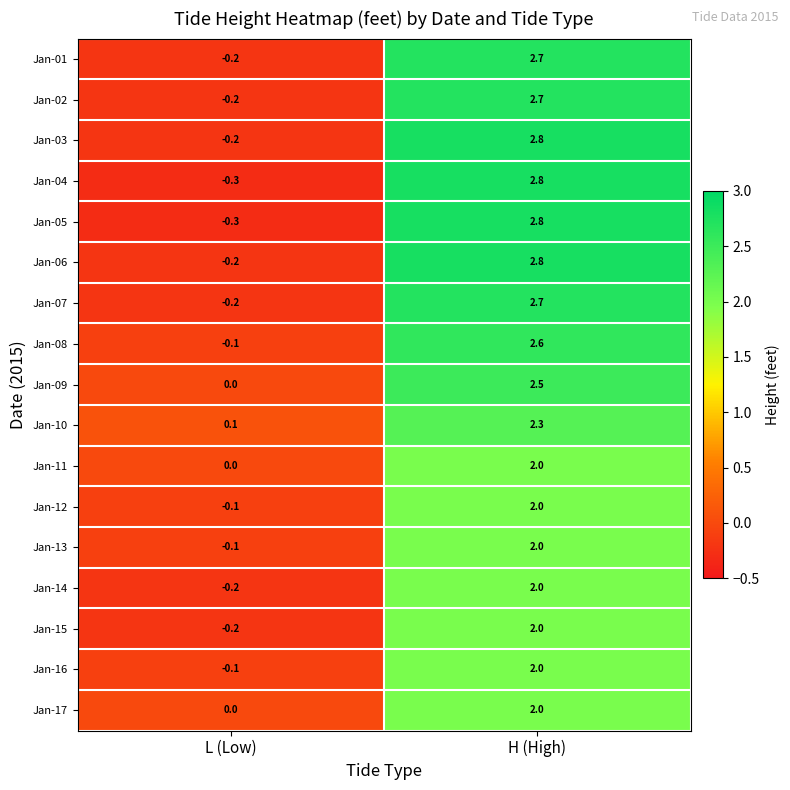

At which category is the sum across all series the highest?

H (High)